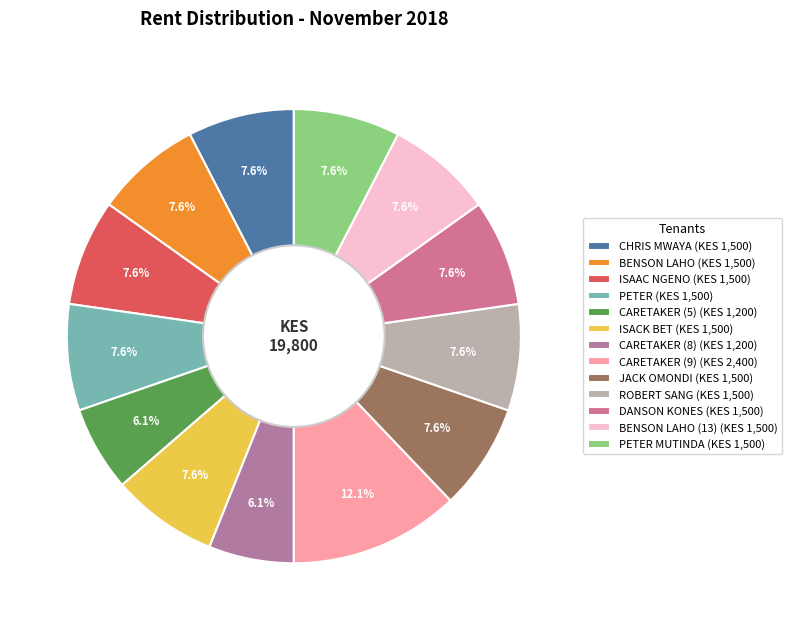

How many slices are in this pie chart?

13